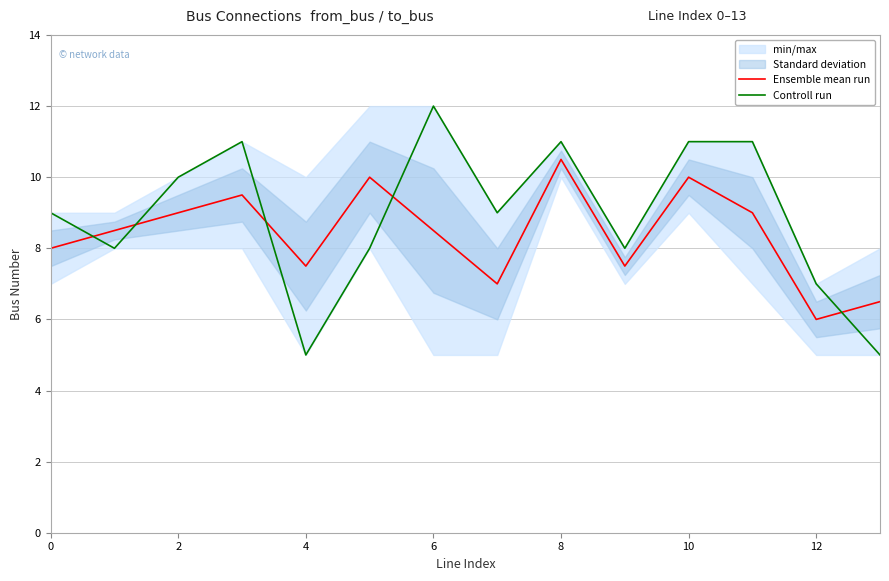

What is the minimum value for Ensemble mean run?

6.0